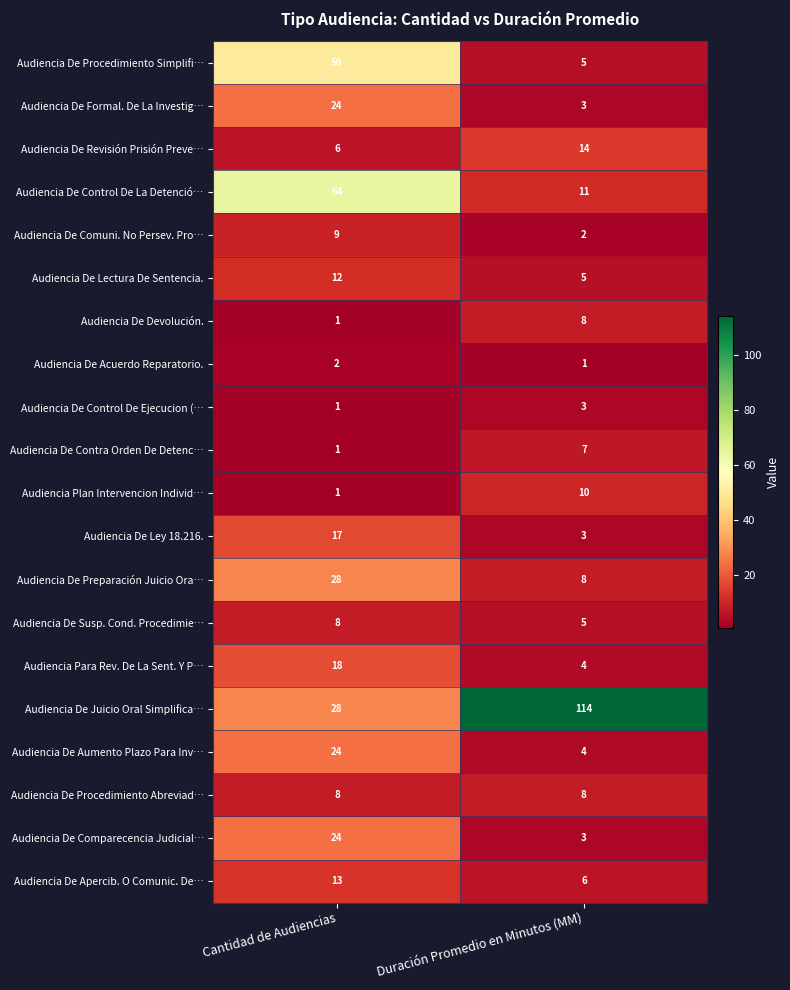

How many data points in Audiencia De Susp. Cond. Procedimie… are less than 8?

1